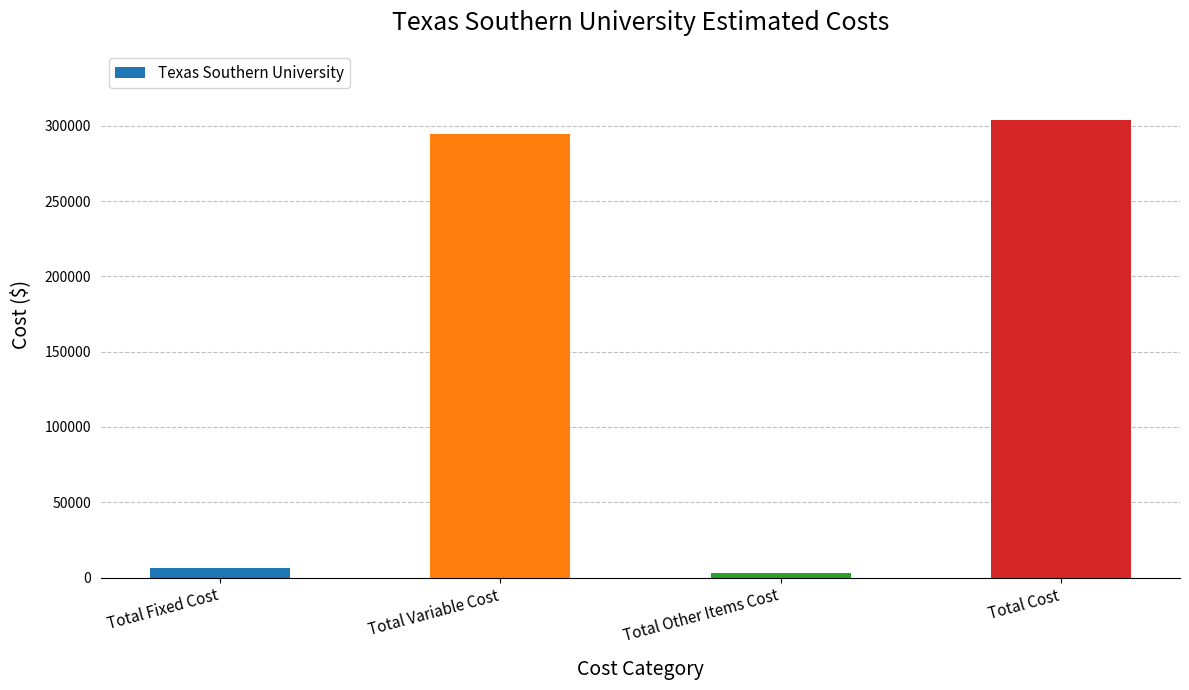

True or false: the data shows 304100 at Total Cost.

True